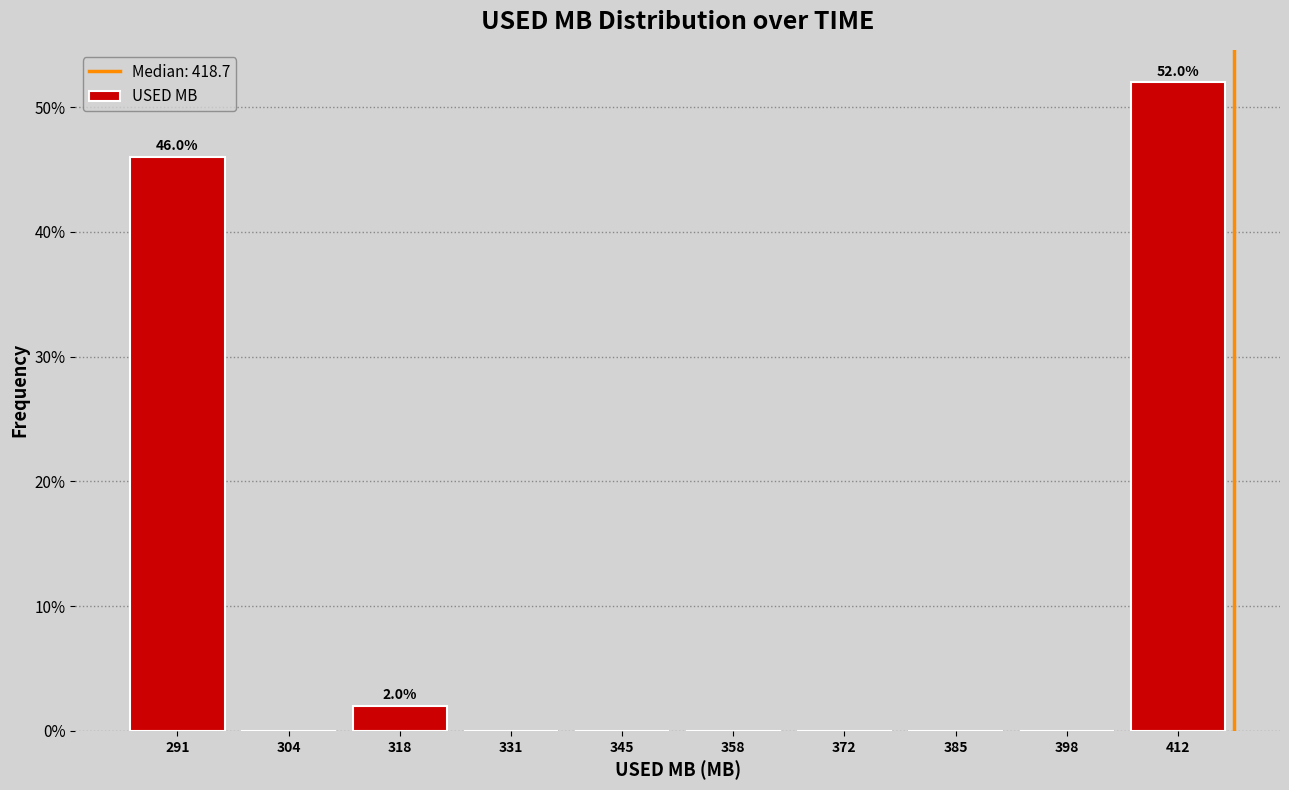

Which range on the x-axis has the tallest bar?

406 to 418